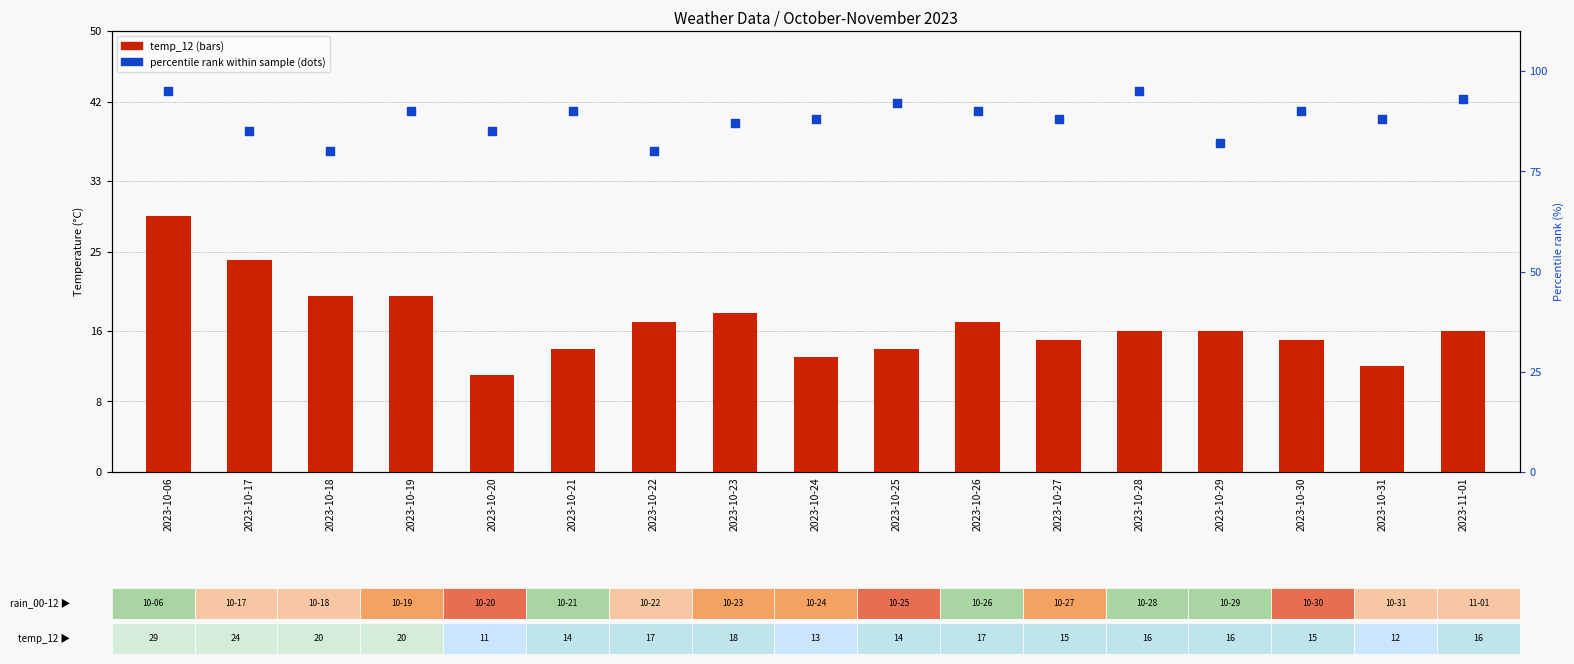

Which series contains the highest Y value?

percentile rank